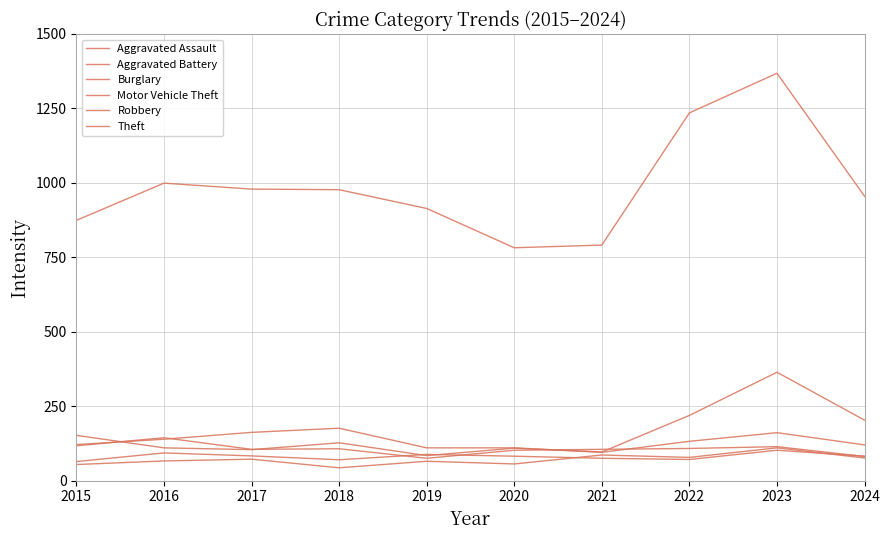

How many lines are shown in the chart?

6